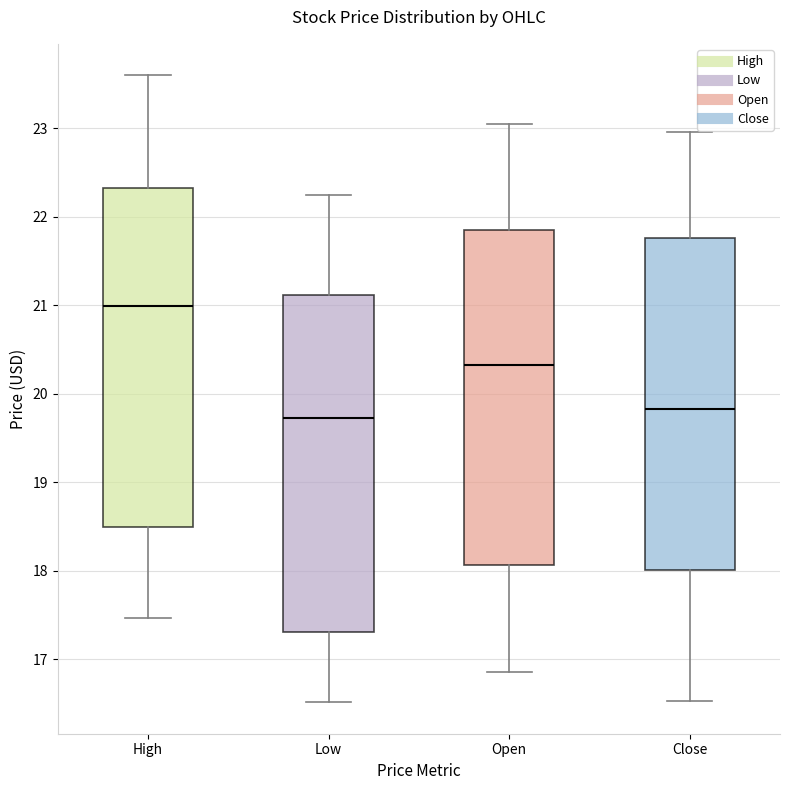

Reading left to right, transcribe this box plot: for each box, give where its median line is, the range the box spans, and where its two whiskers end, as read against the y-axis. The values are not printed on the chart, so give them approximately, as read against the axis.

High: median 21.0, box 18.5 to 22.3, whiskers 17.5 to 23.6
Low: median 19.7, box 17.3 to 21.1, whiskers 16.5 to 22.3
Open: median 20.3, box 18.1 to 21.9, whiskers 16.9 to 23.0
Close: median 19.8, box 18.0 to 21.8, whiskers 16.5 to 23.0